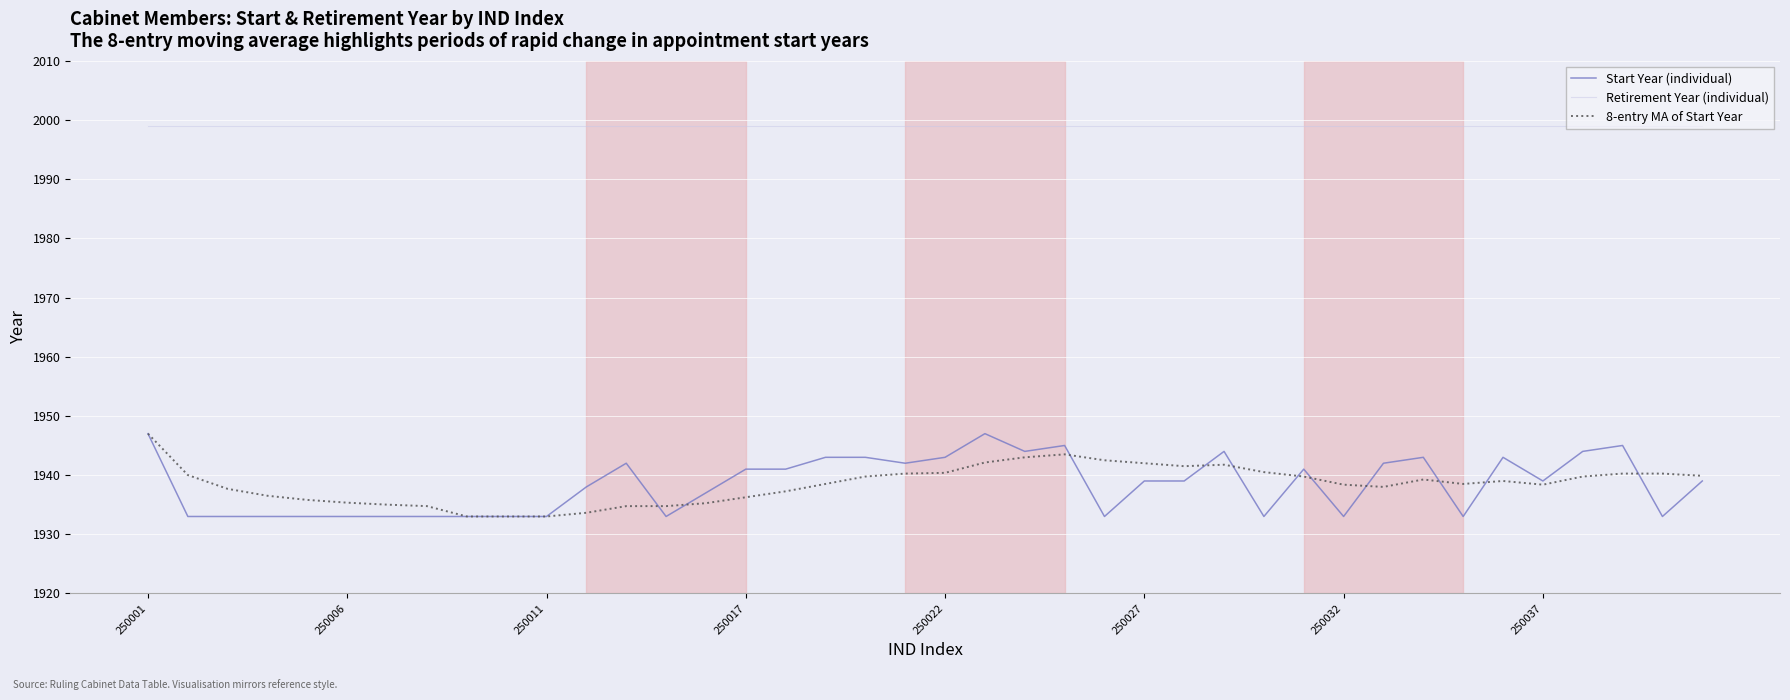

What is the greatest value displayed?

1999.0